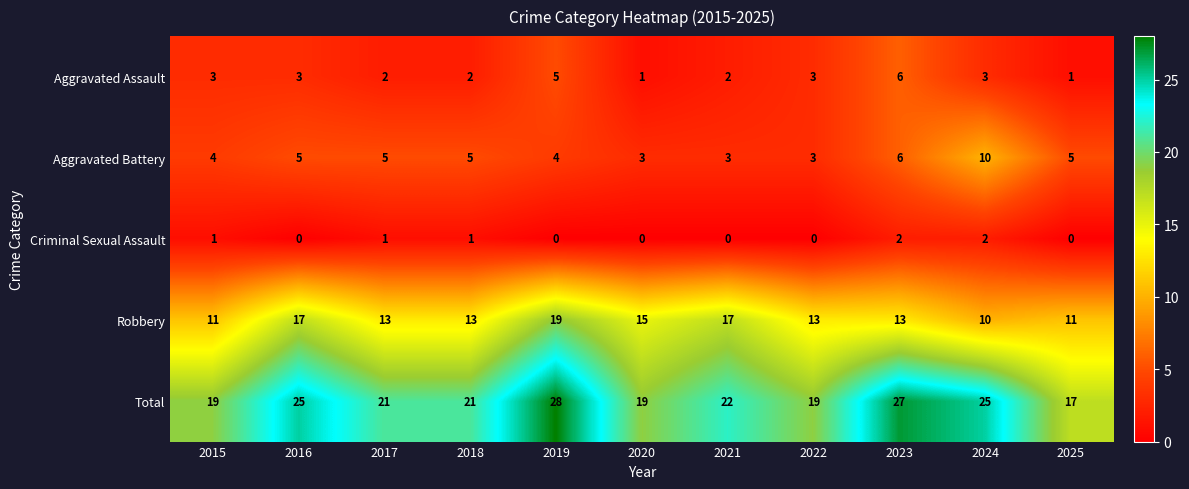

How many categories are shown in the chart?

11